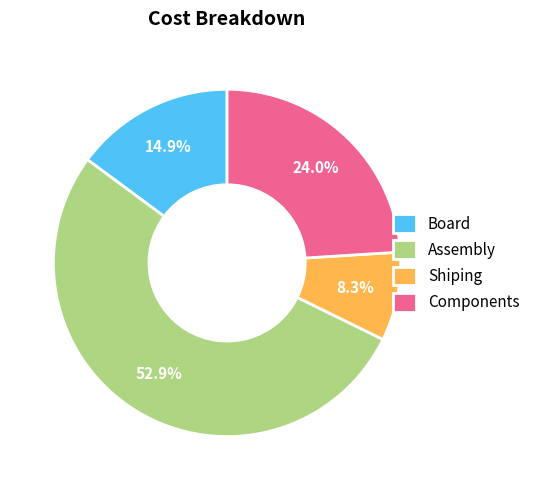

What percentage is the Shiping slice, to the nearest percent?

8%